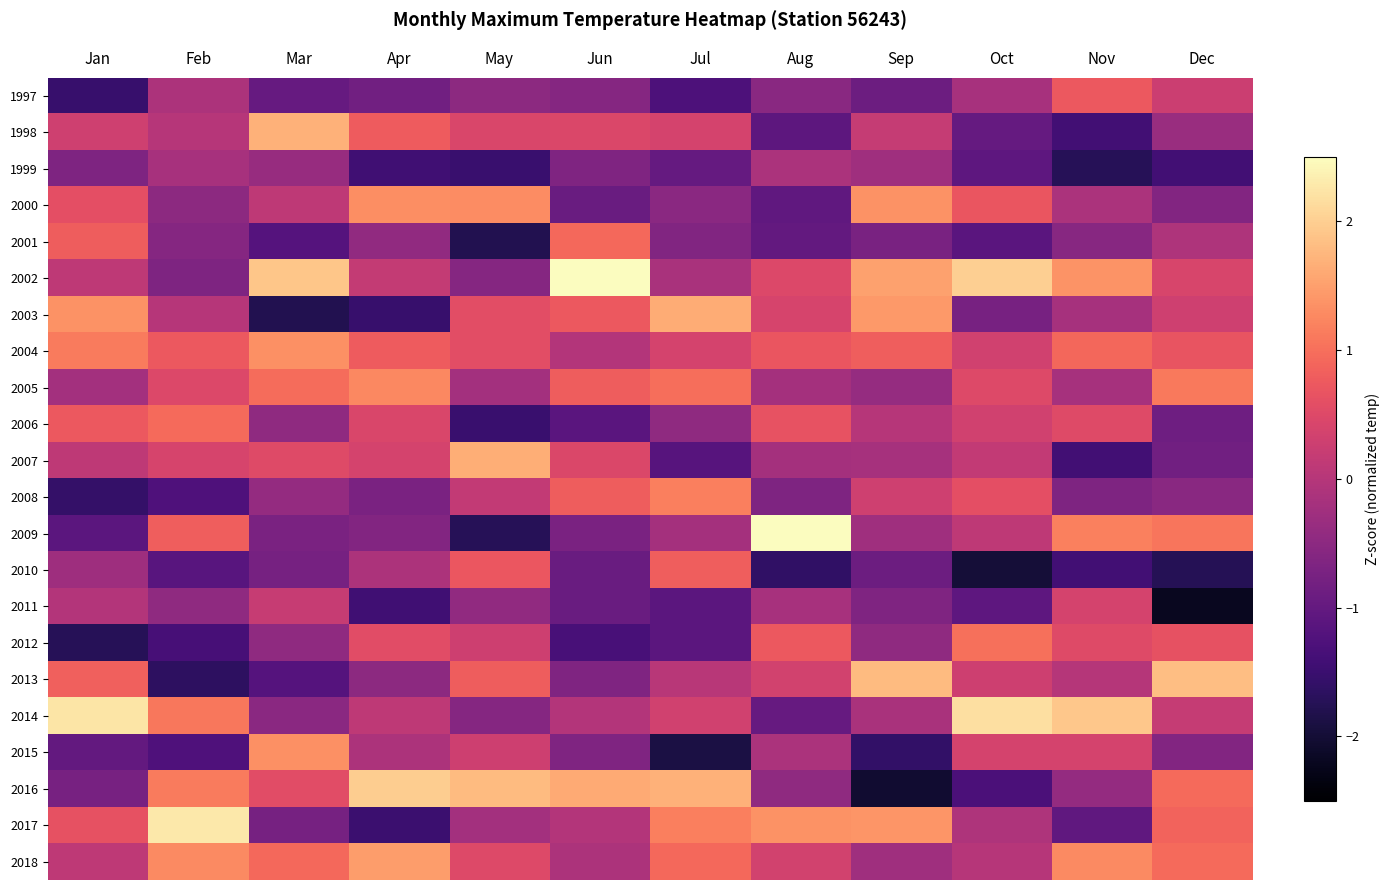

What is the greatest value displayed?

3.2